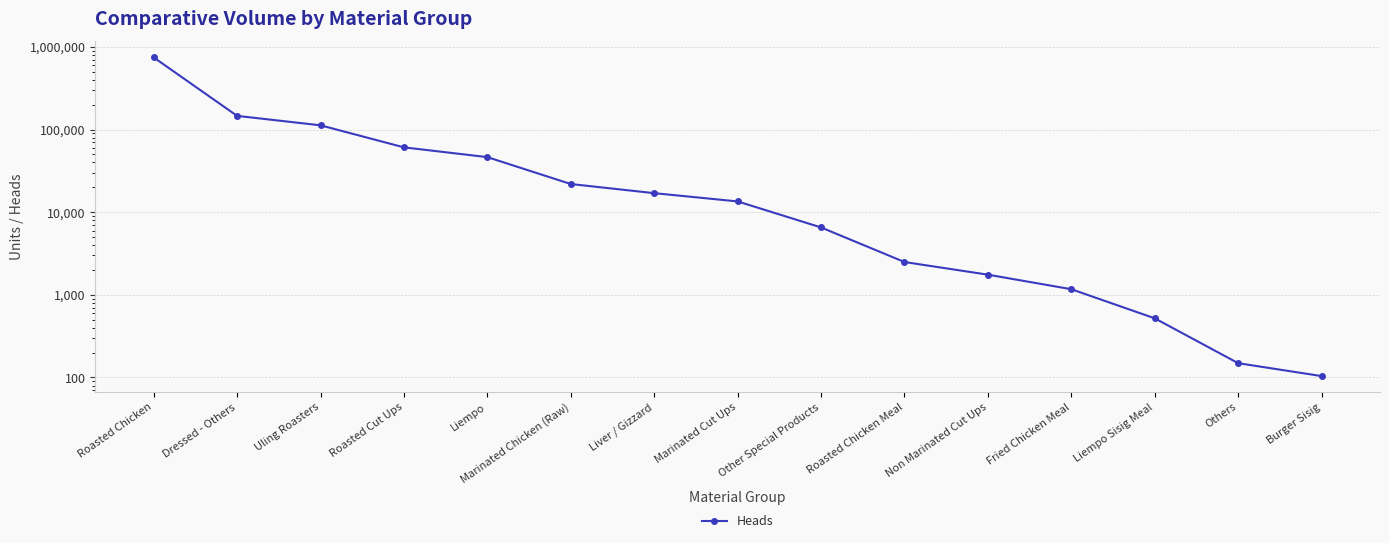

Which label corresponds to the smallest value in the chart?

Burger Sisig